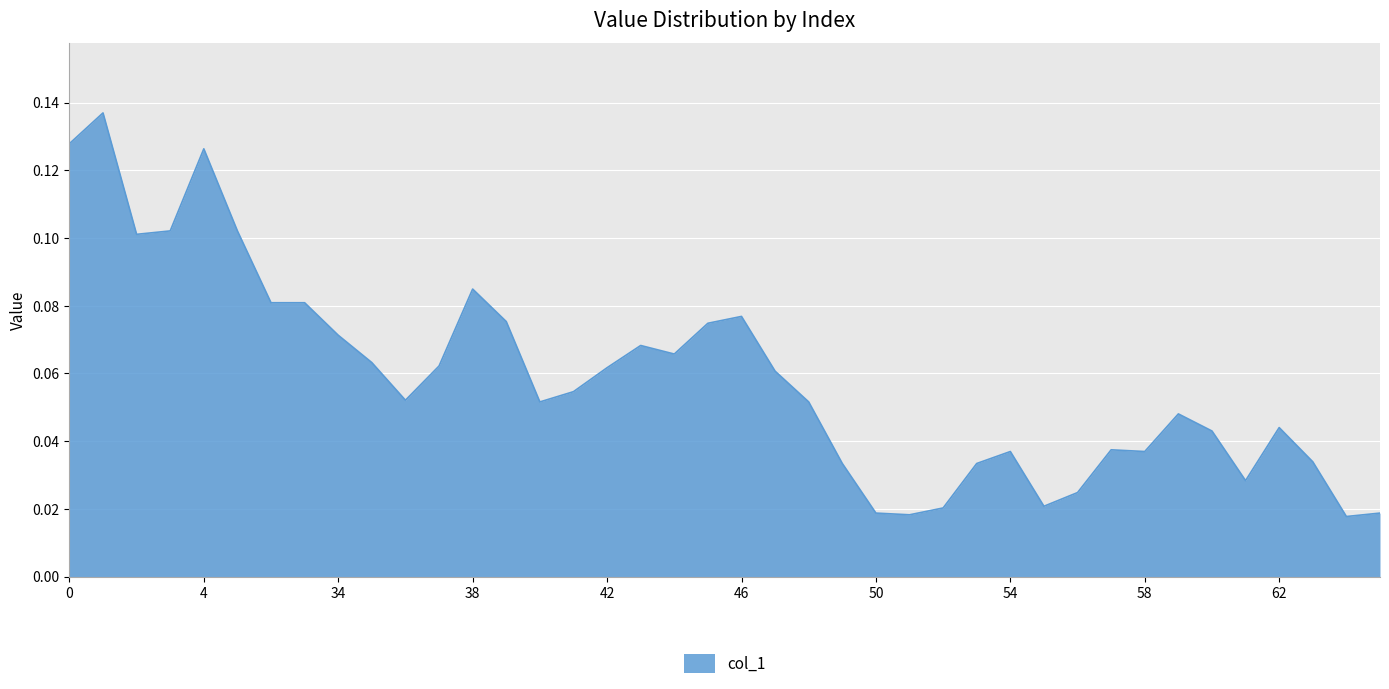

Rank the categories by value from lowest to highest.

64, 51, 50, 65, 52, 55, 56, 61, 49, 53, 63, 54, 58, 57, 60, 62, 59, 40, 48, 36, 41, 47, 42, 37, 35, 44, 43, 34, 45, 39, 46, 32, 33, 38, 2, 3, 5, 4, 0, 1